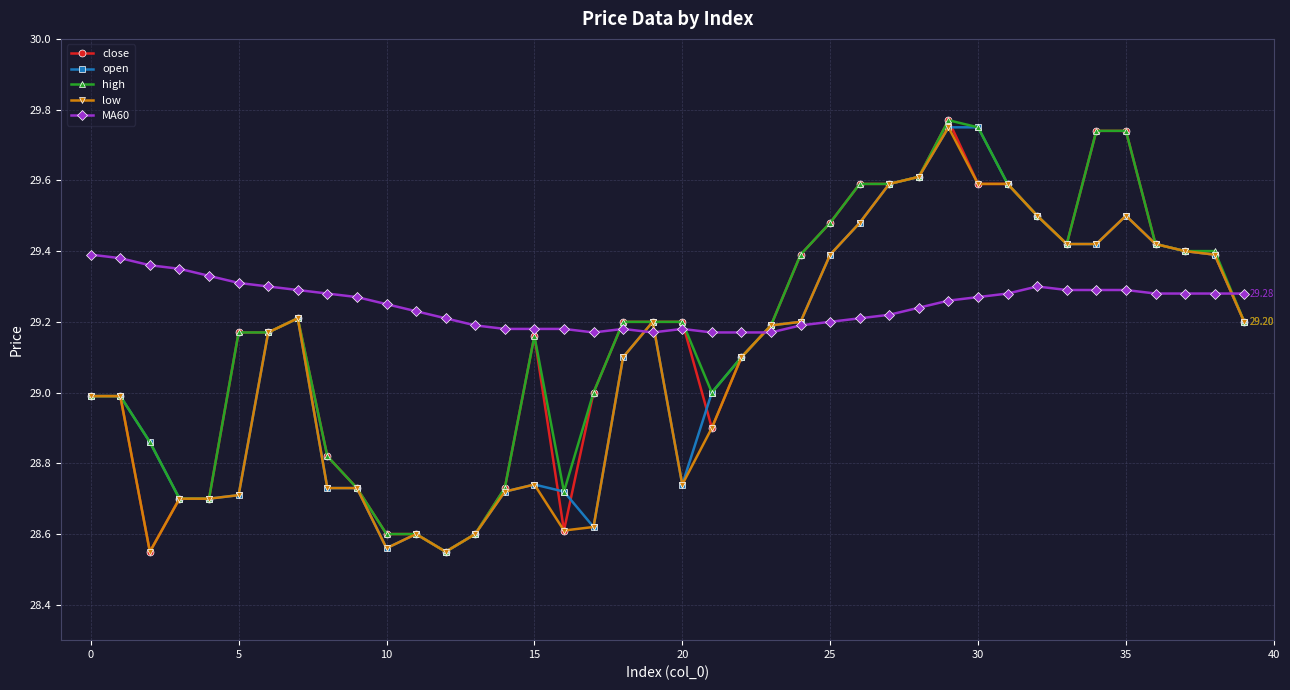

Which series has the largest total across all categories?

MA60